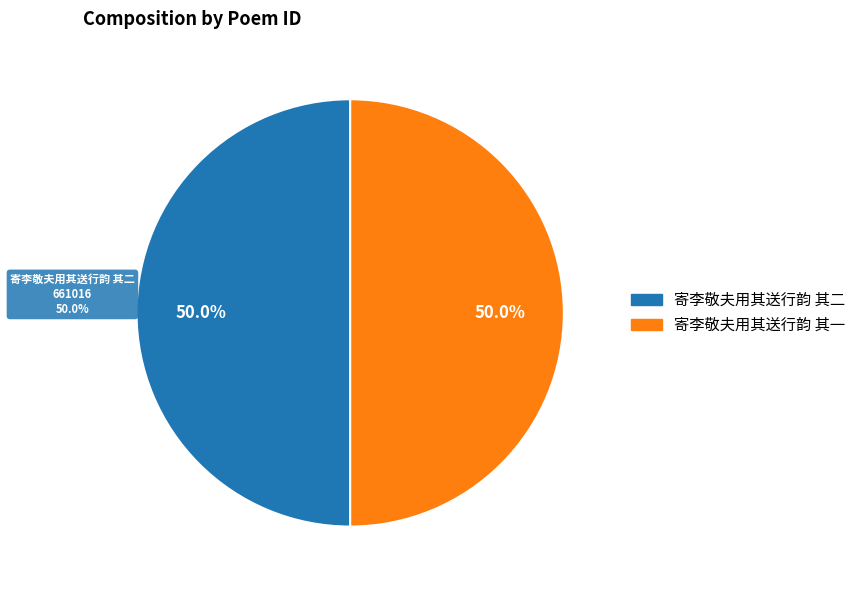

Count the number of slices in the pie.

2